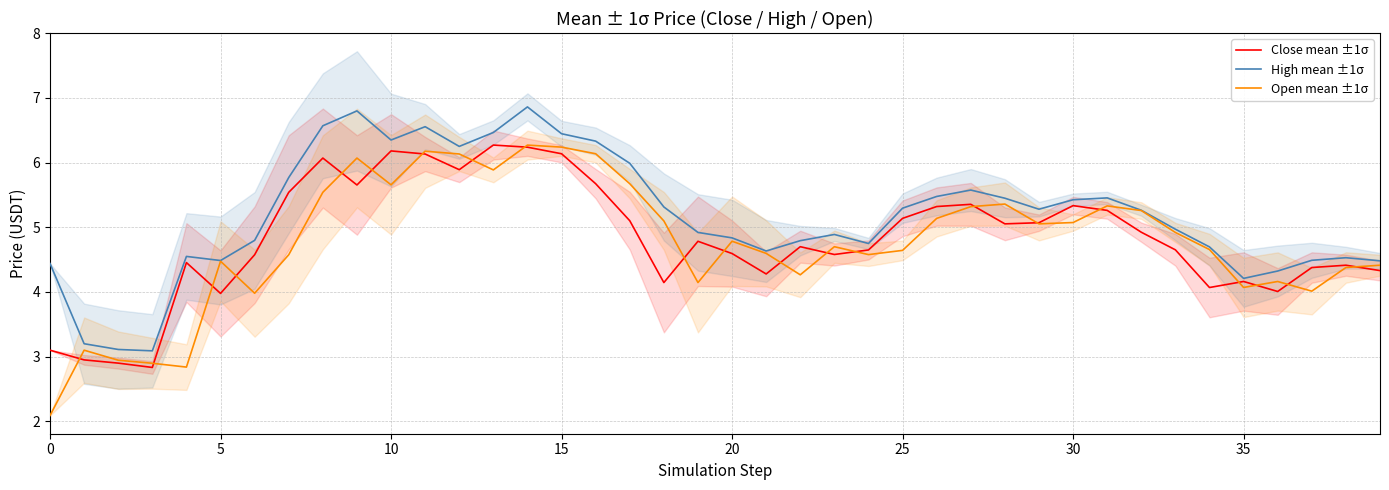

The Close mean ±1σ series shows 1.5 at 26. True or false?

False